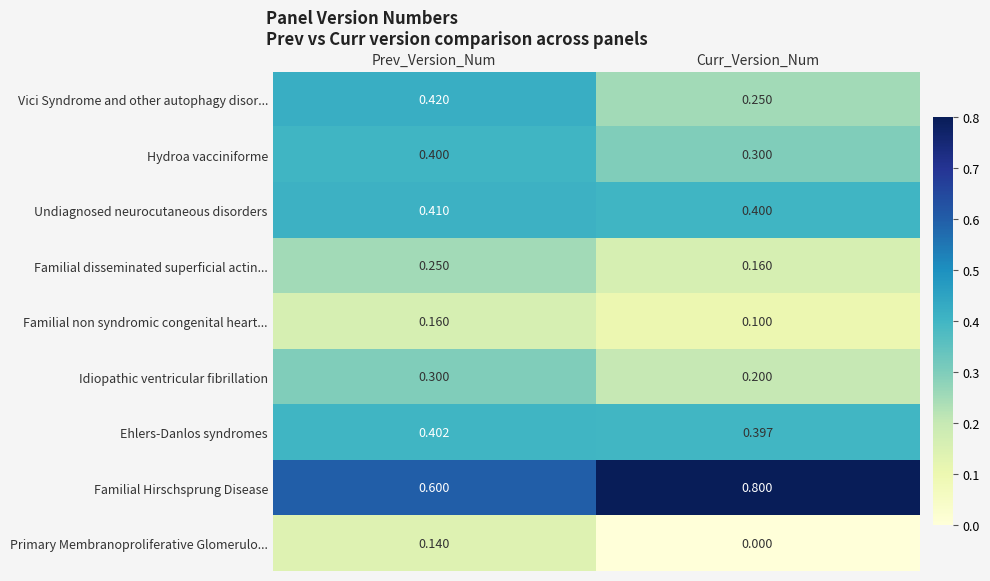

Which series changed the most between Prev_Version_Num and Curr_Version_Num?

Familial Hirschsprung Disease